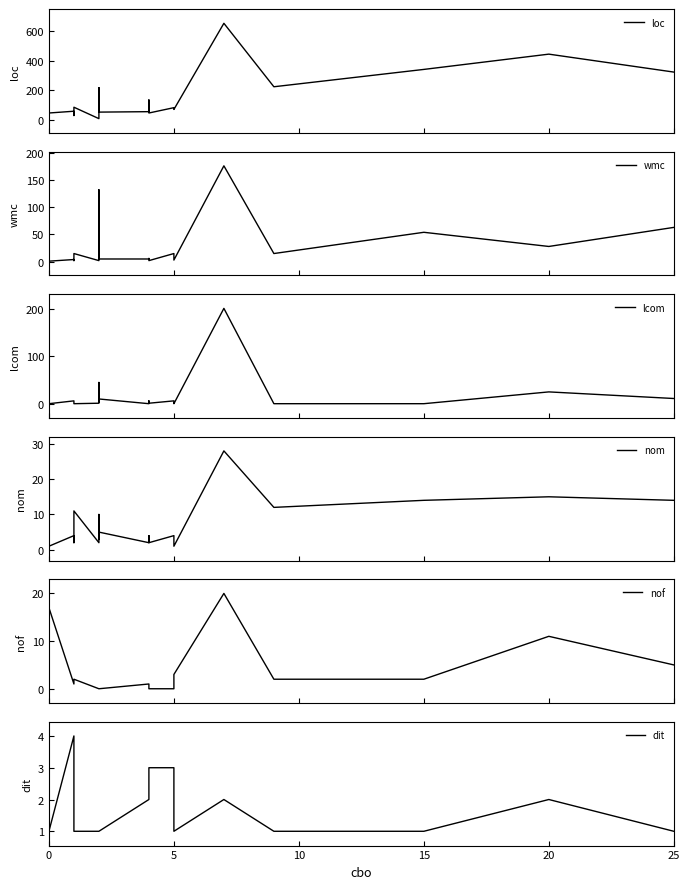

What is the label of the 20th point from the left?

25